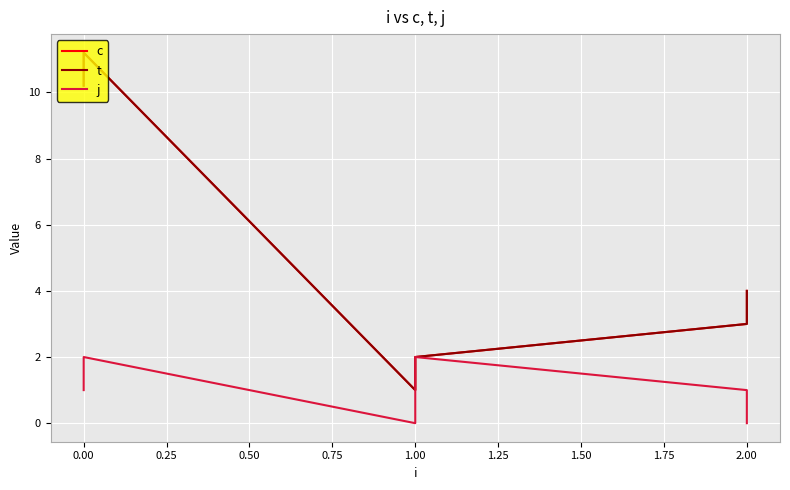

Is it true that j equals 1.3 at 2.00?

False